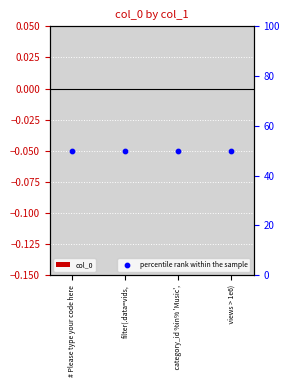

Which series reaches the maximum Y coordinate?

percentile rank within the sample